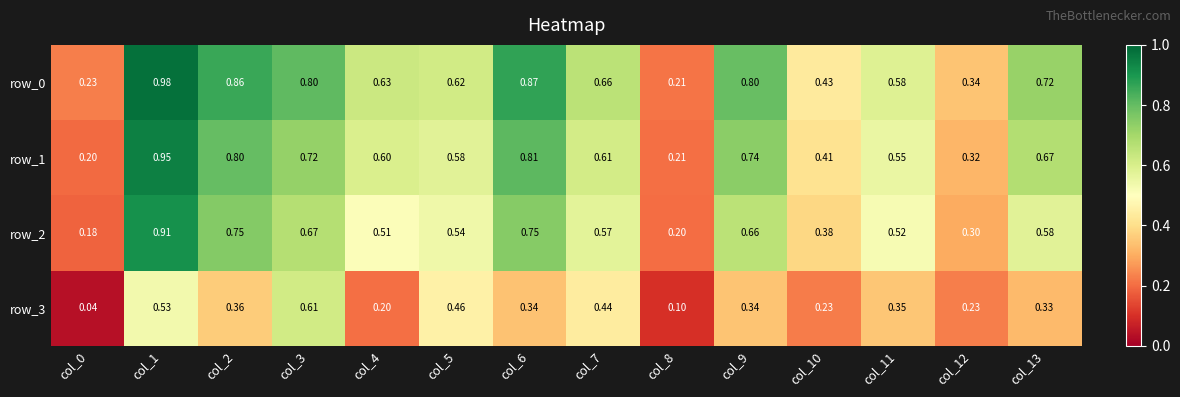

How many data points does each series have?

14